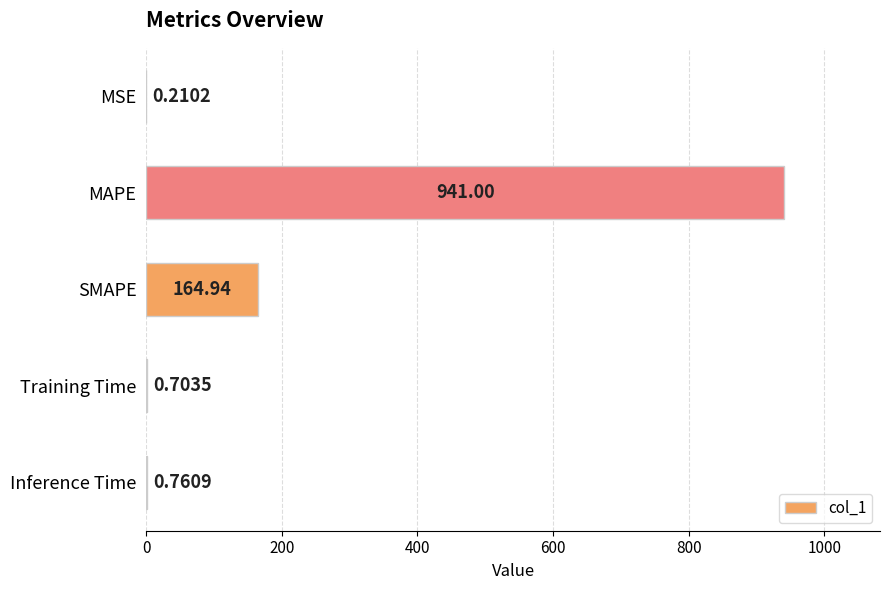

What is the change in value from MSE to SMAPE?

+164.7